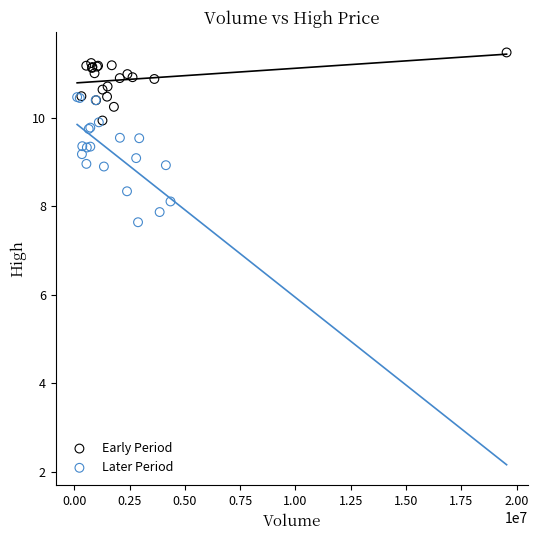

Which series reaches the maximum Y coordinate?

Early Period